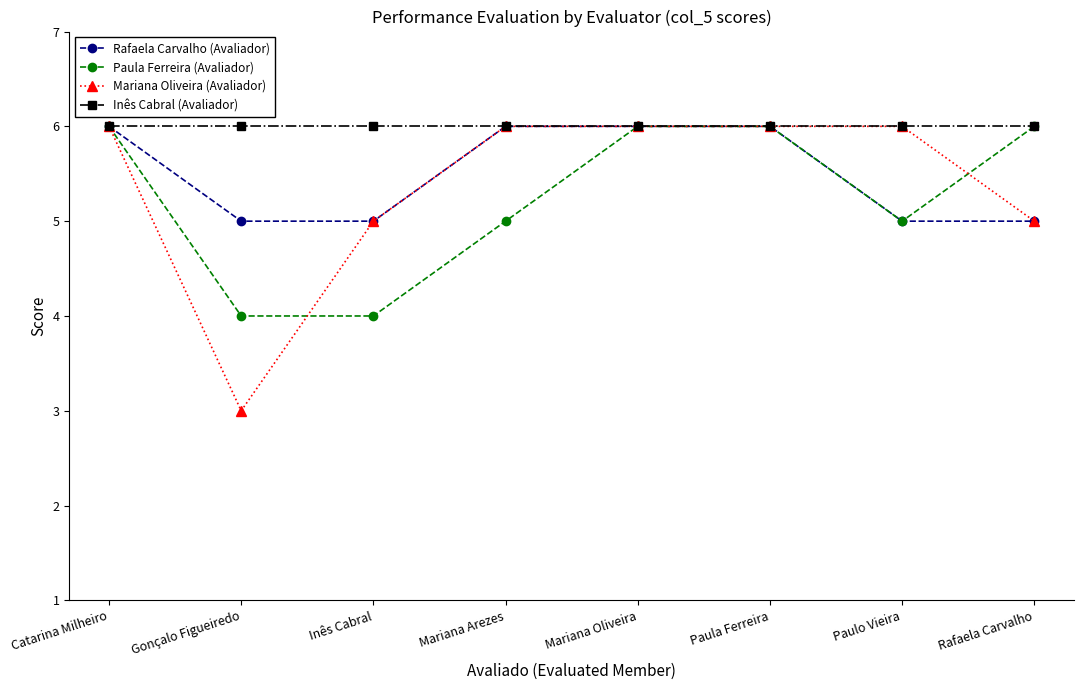

What value does the Rafaela Carvalho (Avaliador) series have at Mariana Oliveira?

6